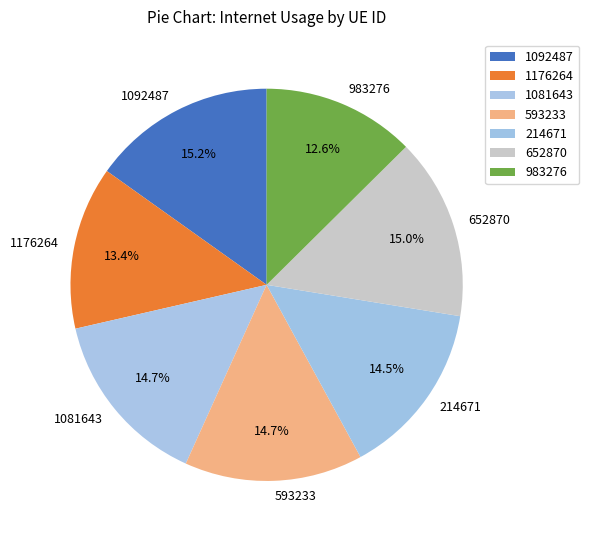

What is the smallest slice in the pie chart?

983276